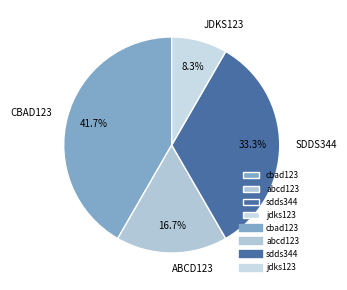

What is the smallest slice in the pie chart?

jdks123